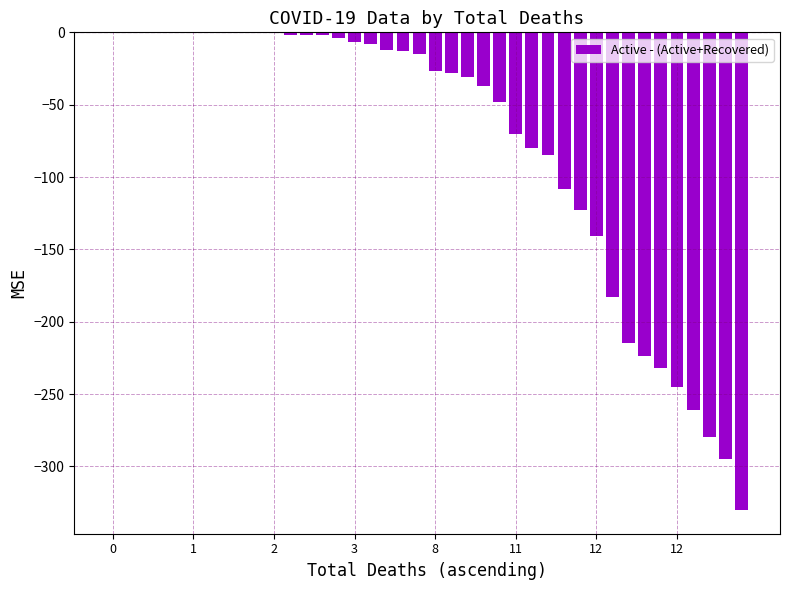

What is the sum of all values?

-3108